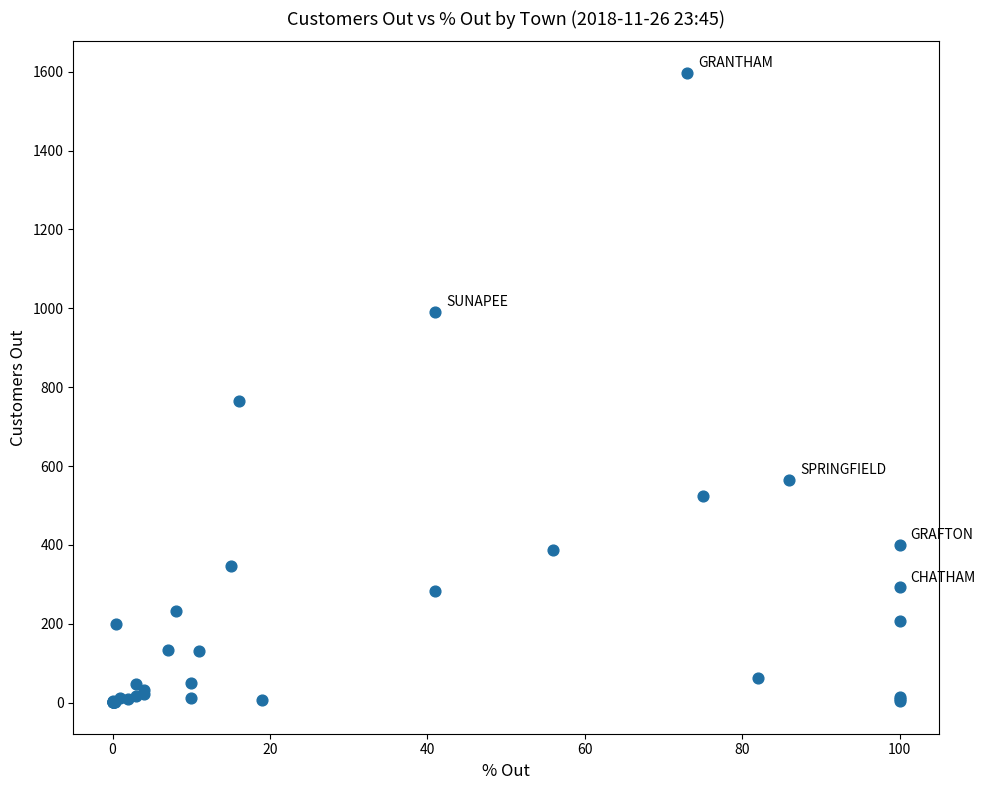

What Y value in the scatter plot is closest to 799?

764